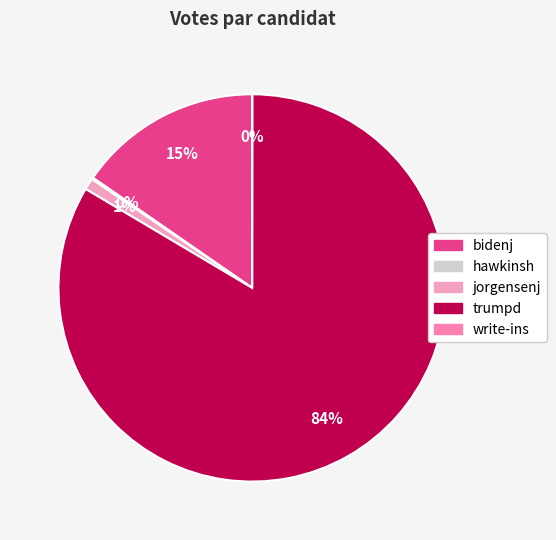

To the nearest percent, what portion does jorgensenj represent?

1%